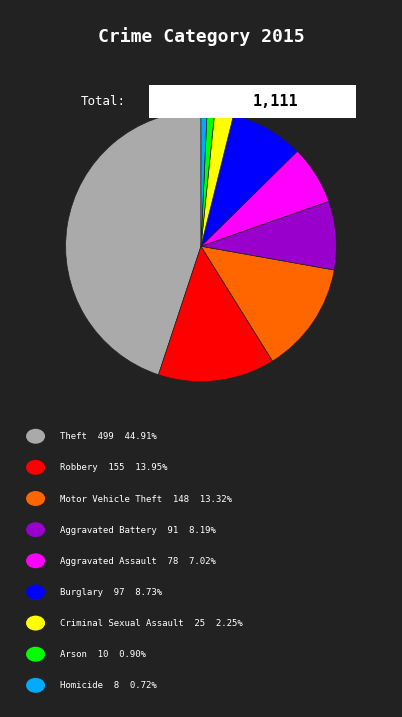

Is there a majority slice in this chart?

No